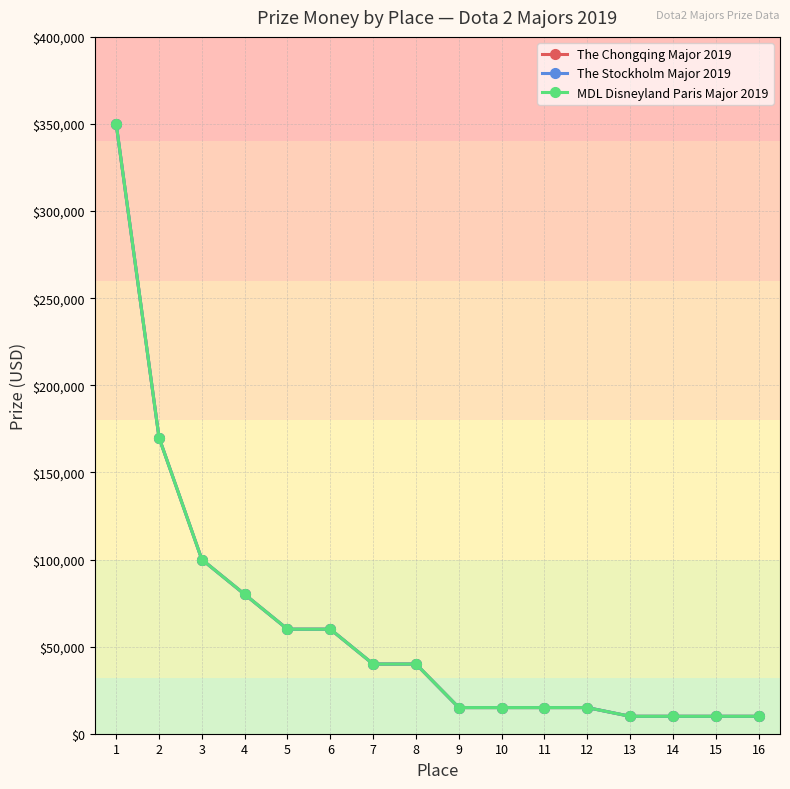

Is this an area chart (filled region under the line)?

No